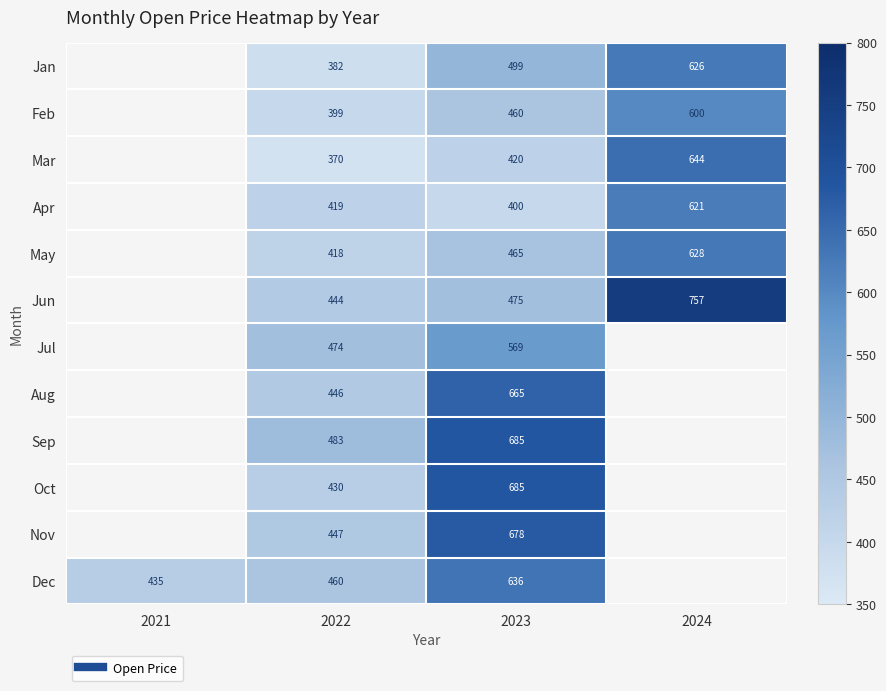

At which category is the sum across all series the highest?

2023